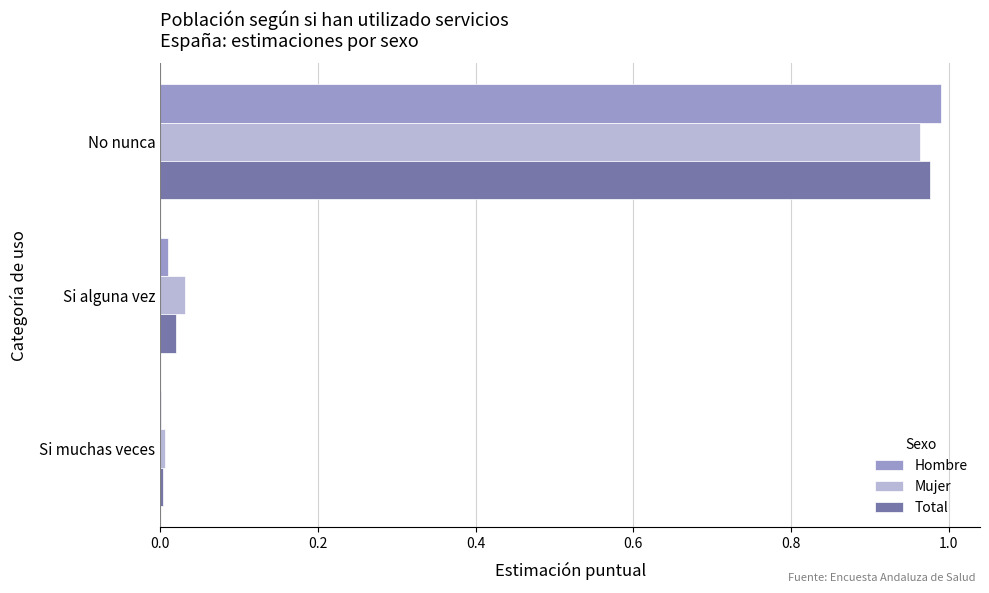

At which category is the sum across all series the highest?

No nunca